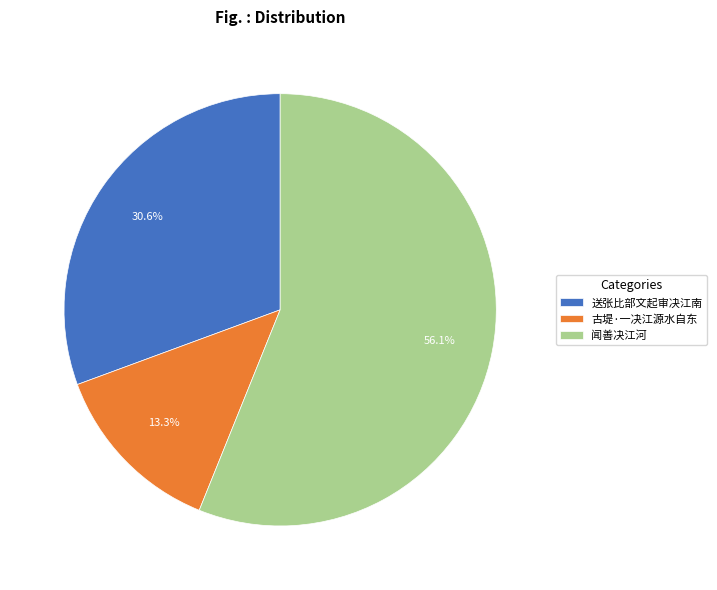

Rank the categories by value from lowest to highest.

古堤·一决江源水自东, 送张比部文起审决江南, 闻善决江河